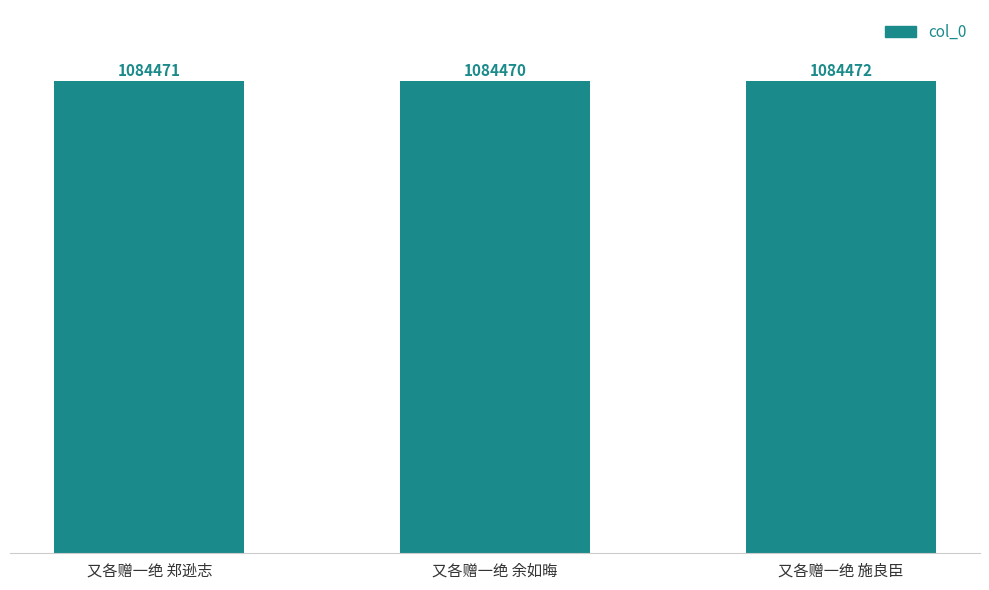

Rank the categories by value from lowest to highest.

又各赠一绝 余如晦, 又各赠一绝 郑逊志, 又各赠一绝 施良臣